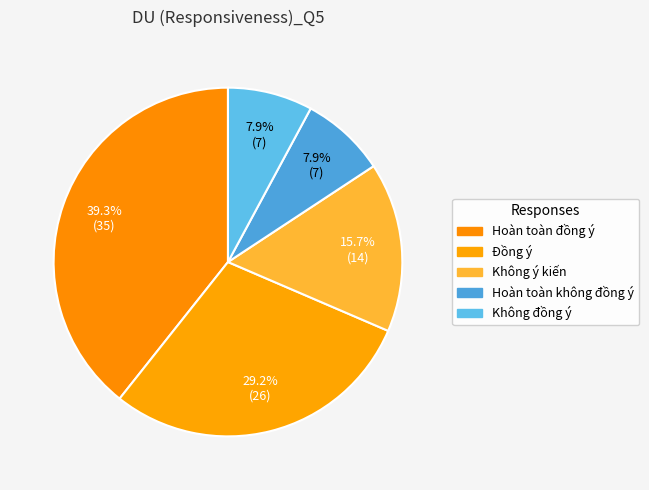

What is the change in value from Đồng ý to Không đồng ý?

-19